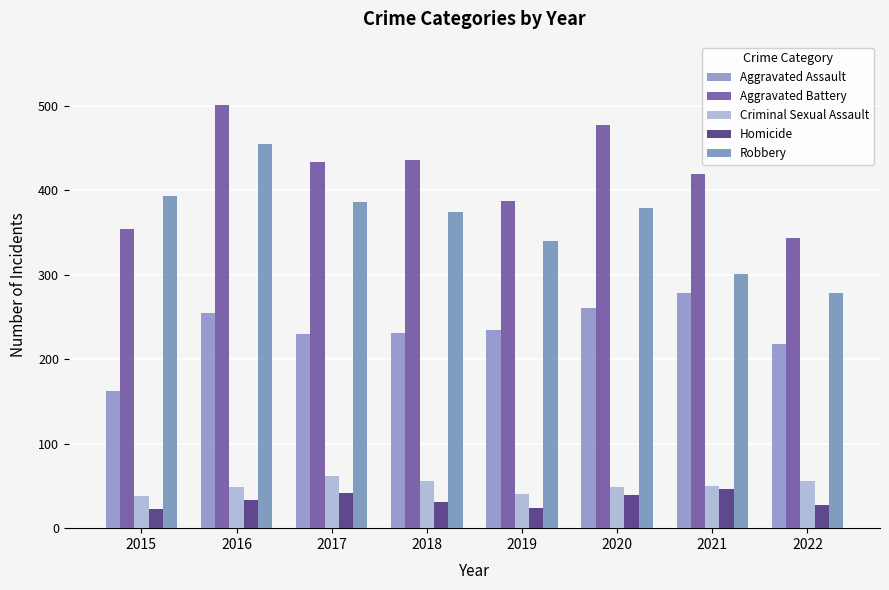

At 2018, list the series in order from smallest to largest.

Homicide, Criminal Sexual Assault, Aggravated Assault, Robbery, Aggravated Battery